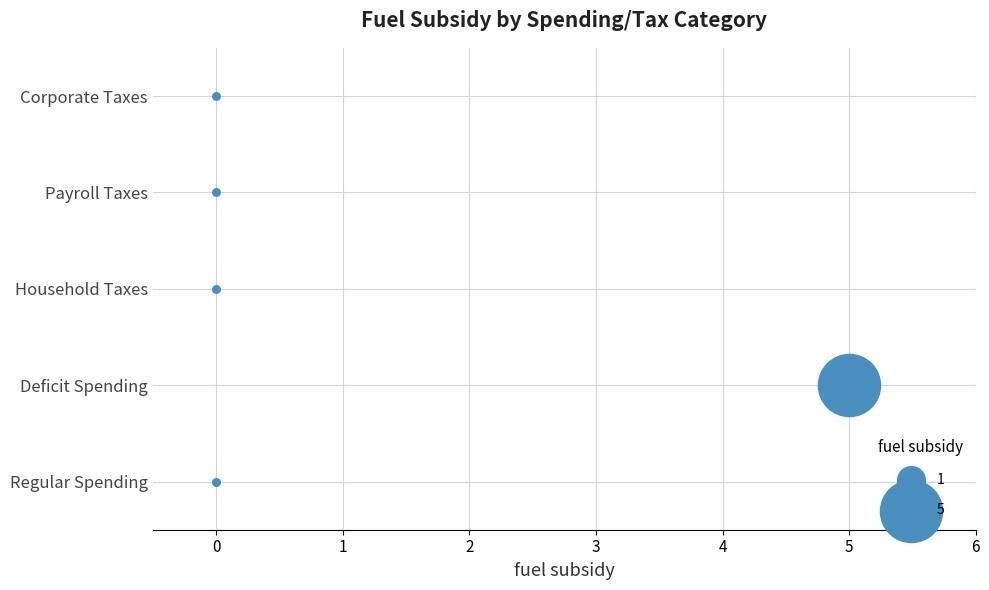

Between Regular Spending and Corporate Taxes, which is larger?

Regular Spending